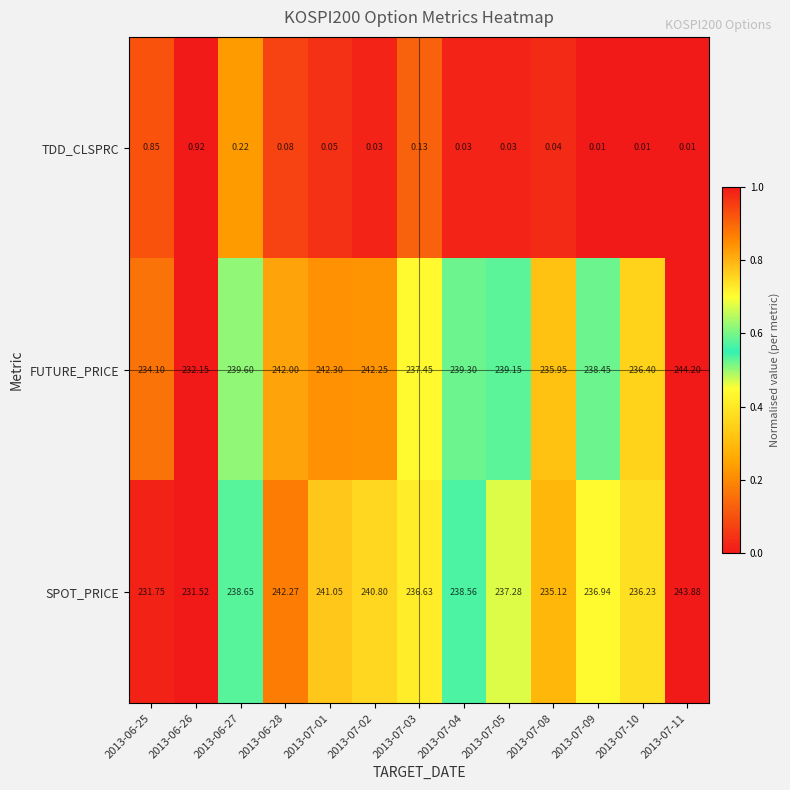

Between 2013-07-08 and 2013-07-09, which series saw the biggest shift?

FUTURE_PRICE